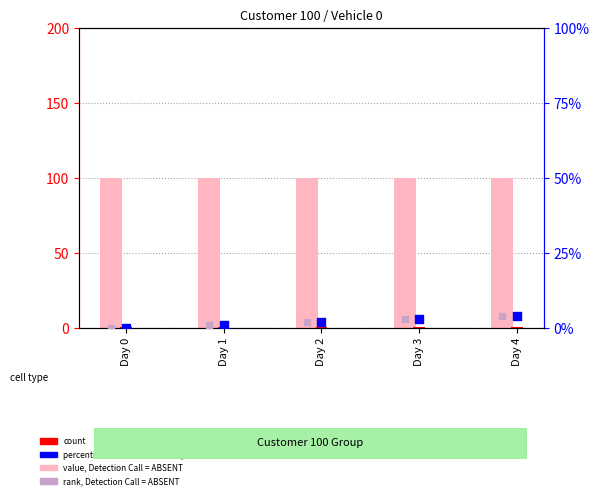

Is the value of rank, Detection Call = ABSENT at Day 0 greater than the value of percentile rank within the sample at Day 4?

No